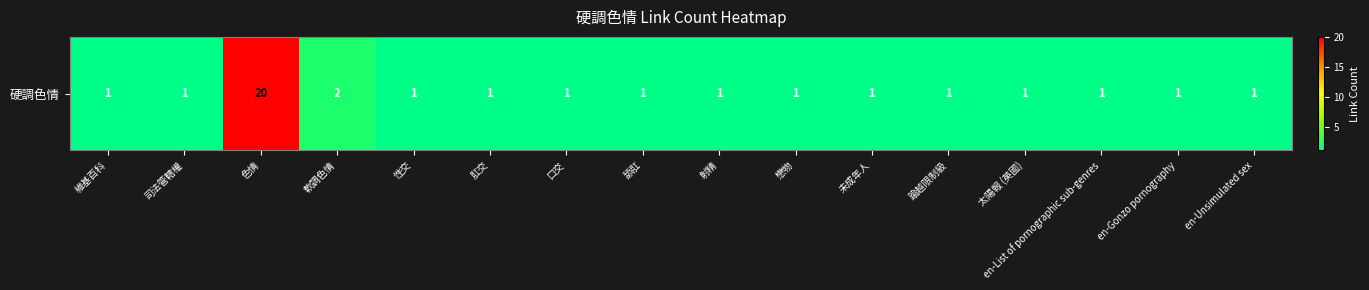

What is the greatest value displayed?

20